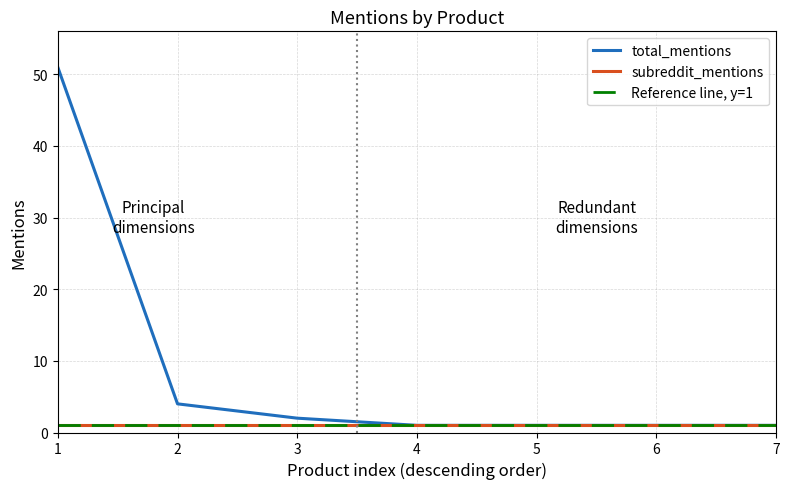

Is it true that subreddit_mentions equals 1 at 2?

True